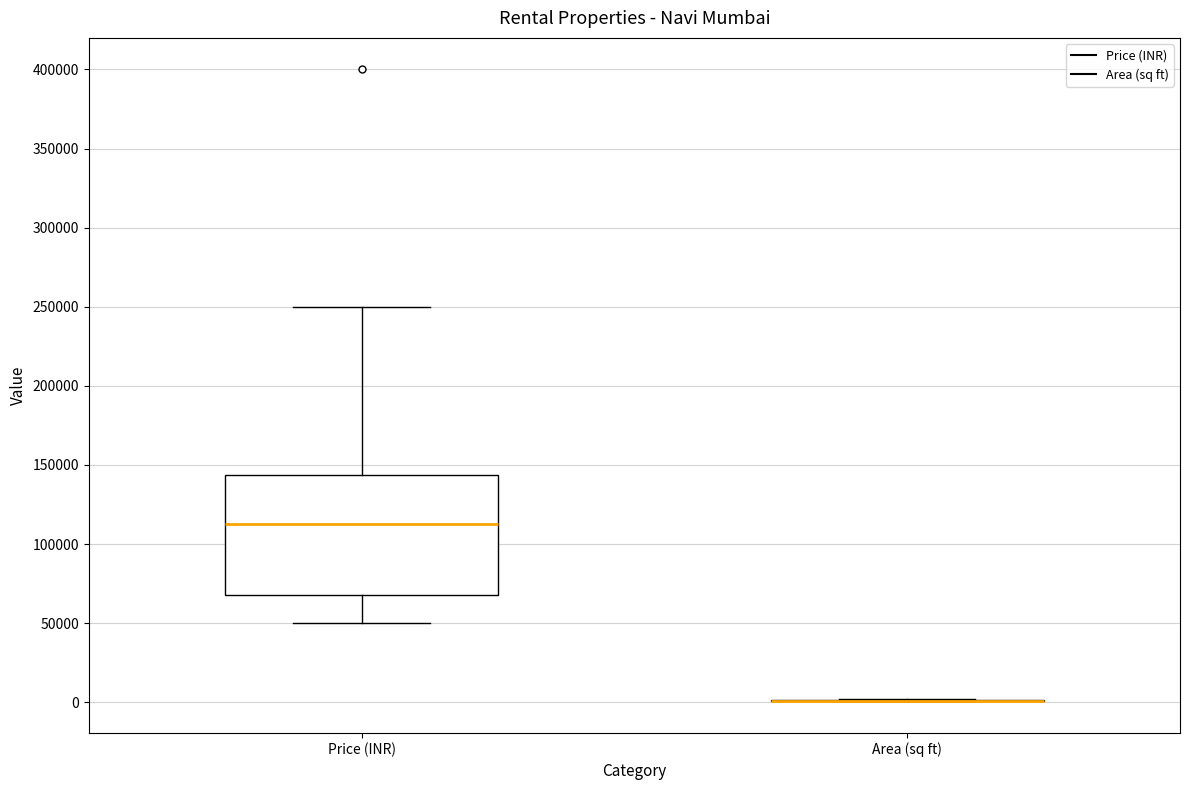

Reading left to right, read every box against the y-axis: the position of its median line, the range the box covers, and the ends of its whiskers. The values are not printed on the chart, so give them approximately, as read against the axis.

Price (INR): median 115000, box 70000 to 145000, whiskers 50000 to 250000
Area (sq ft): box collapsed to a line at 0, whiskers 0 to 0